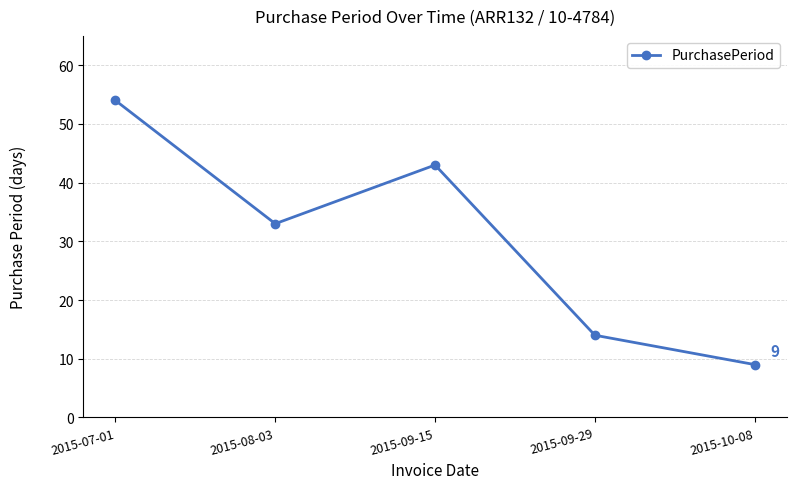

Is it true that the value at 2015-07-01 is 54?

True